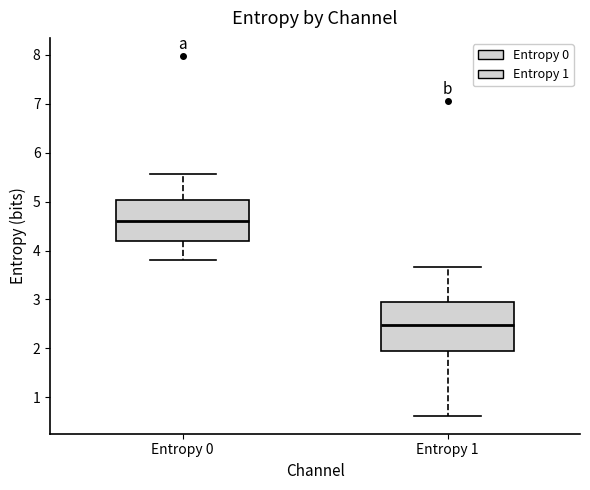

Which box is the tallest, from its lower edge to its upper edge?

Entropy 1